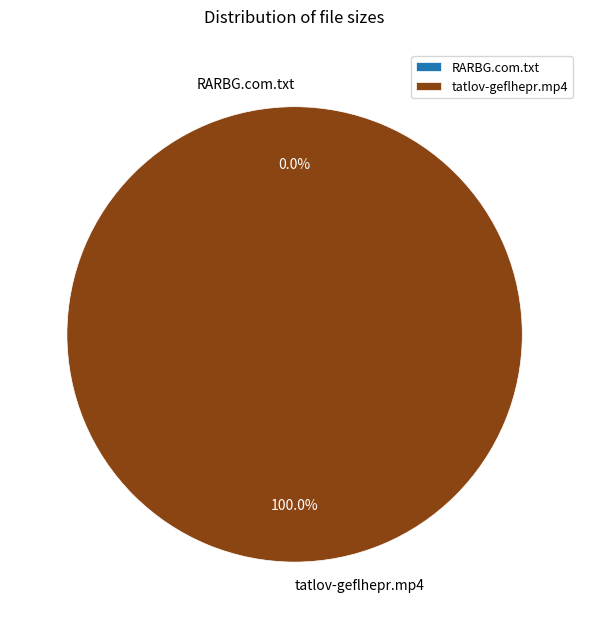

What is the largest slice in the pie chart?

tatlov-geflhepr.mp4